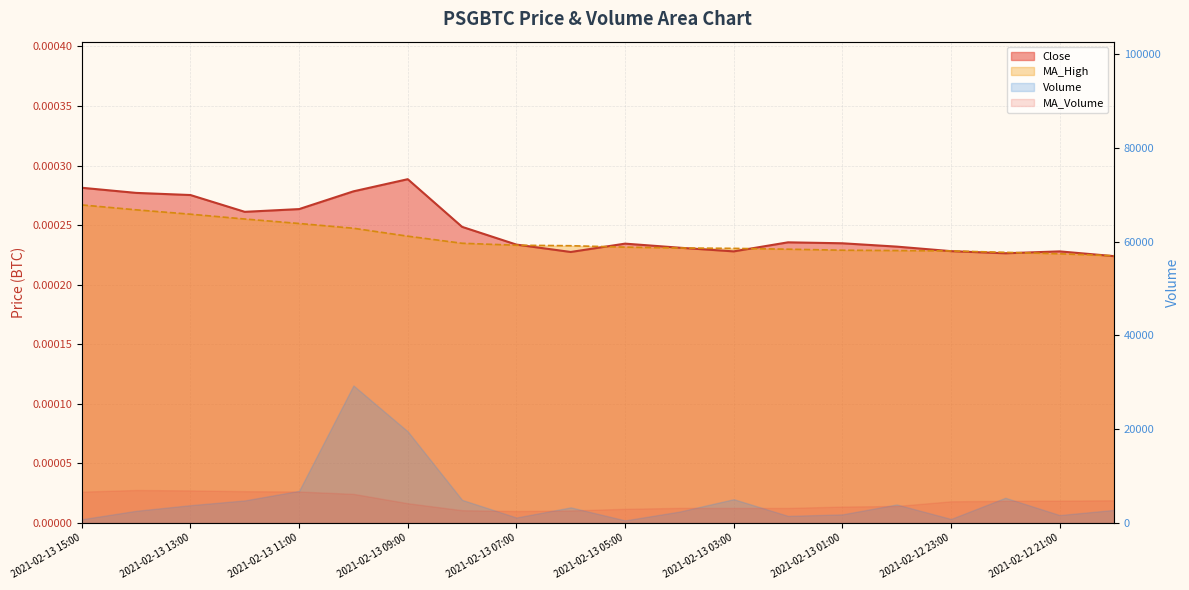

True or false: Close has more than 1 interior local peaks.

True